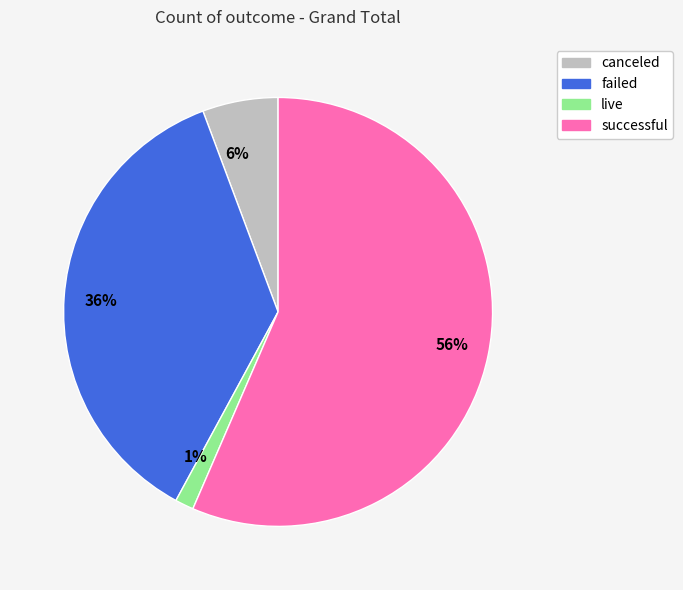

Rank the categories by value from highest to lowest.

successful, failed, canceled, live